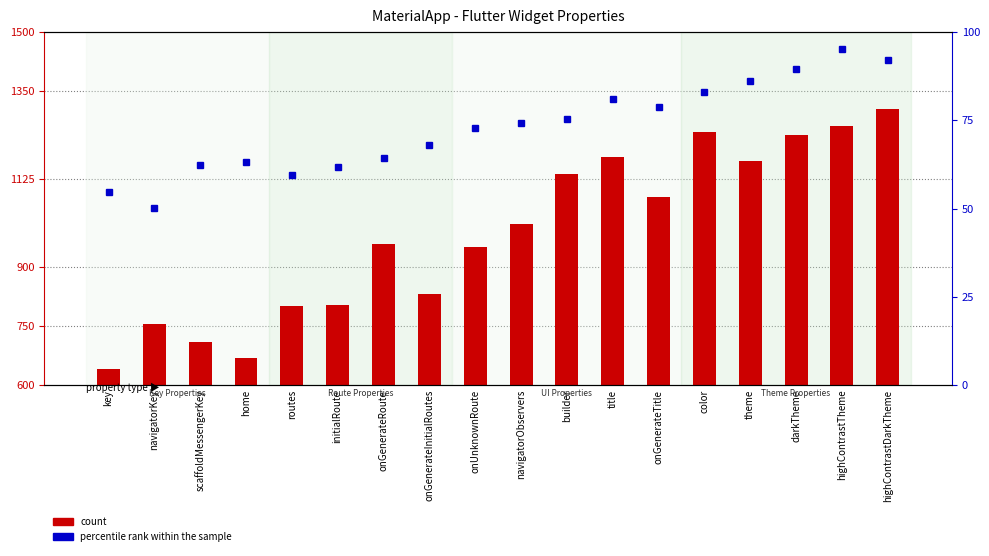

What position from the left is onUnknownRoute?

9